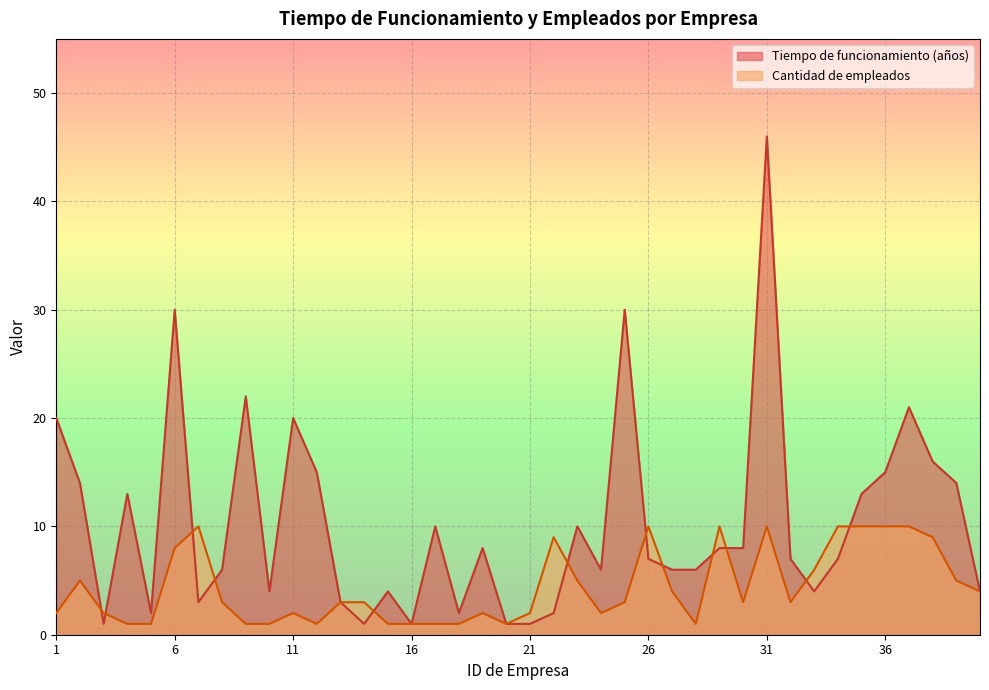

Where does the Tiempo de funcionamiento (años) series first go above 7?

1